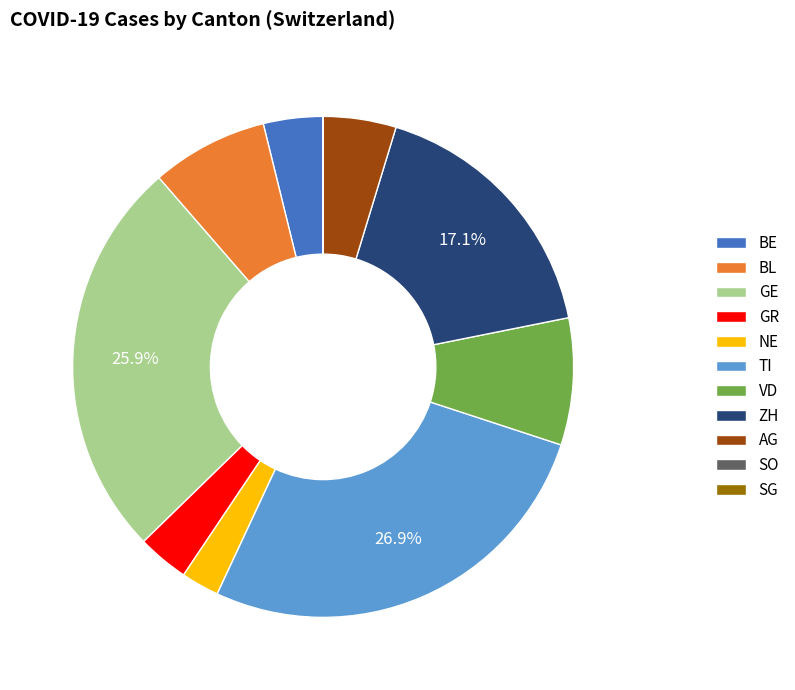

Combined, do ZH and TI account for over 50%?

No